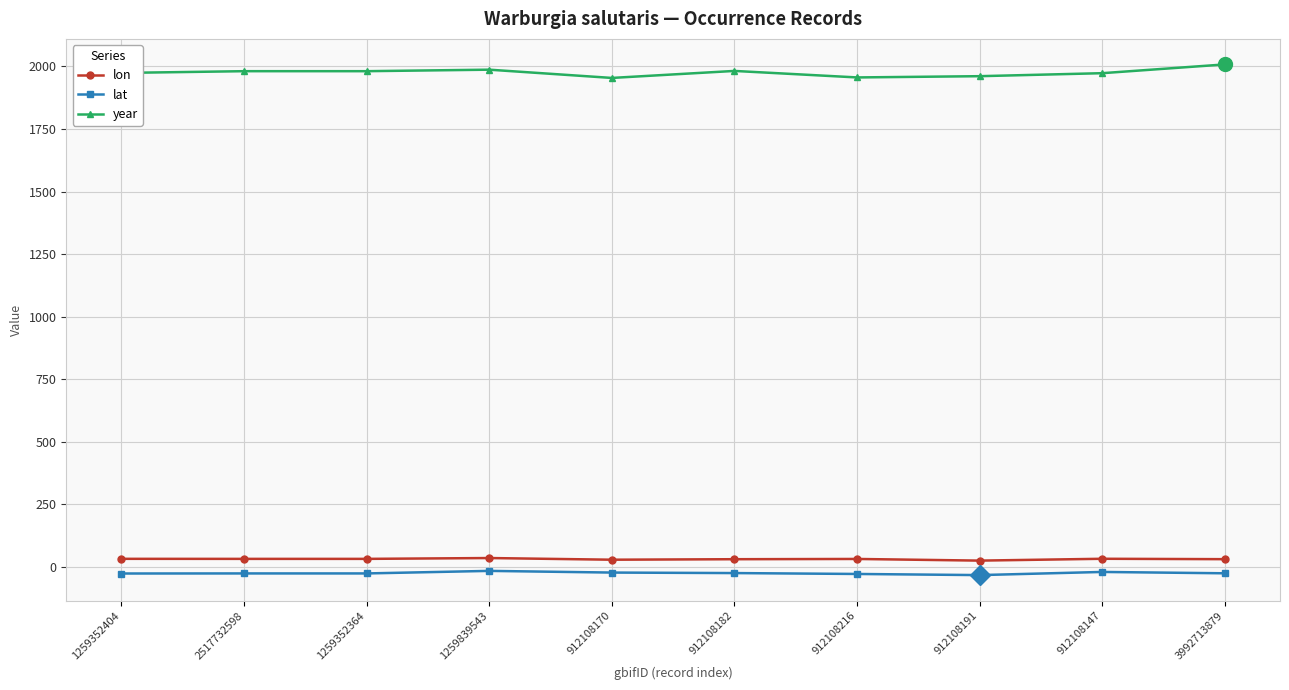

How many values in the year series are below 1981?

5